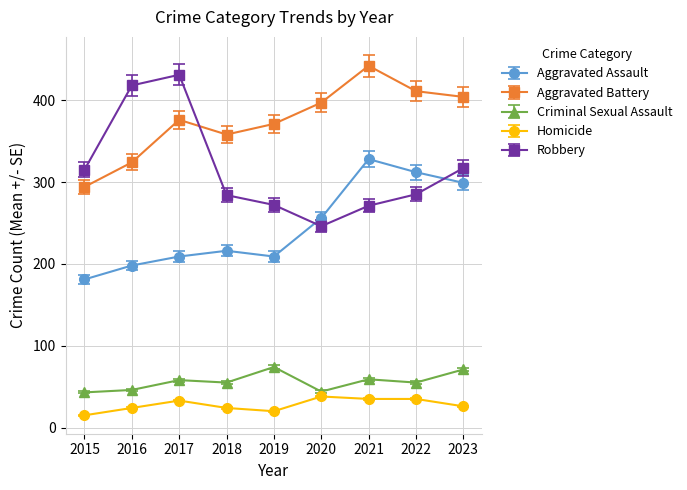

Is the value of Criminal Sexual Assault at 2022 greater than the value of Homicide at 2020?

Yes